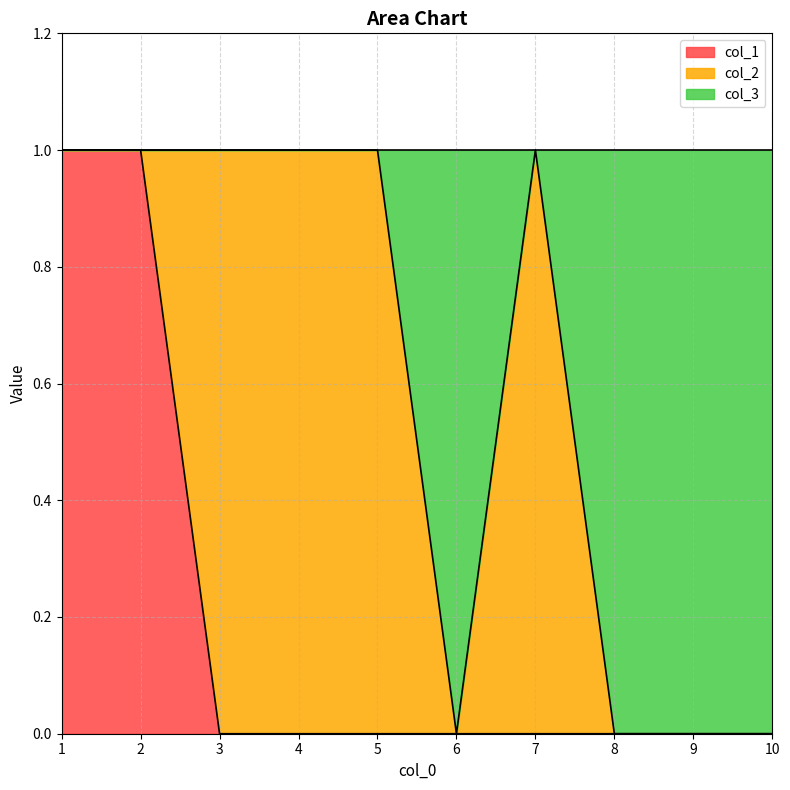

True or false: col_1 has a value of 0 at 3.

True